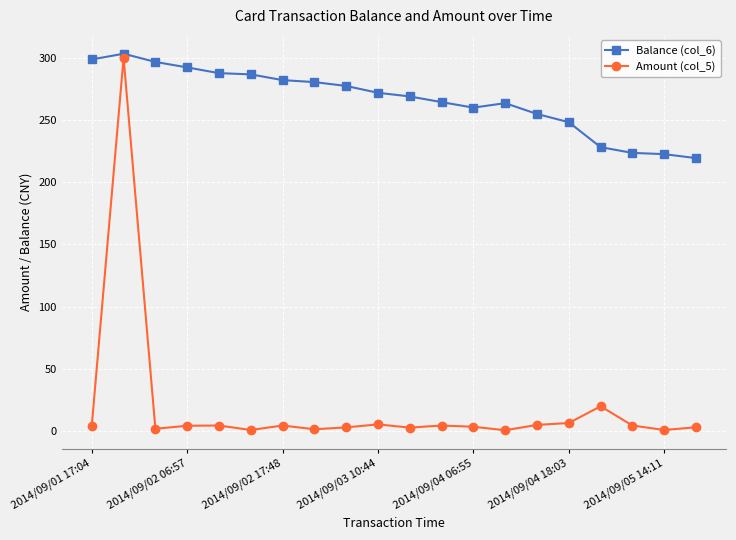

What is the greatest value displayed?

303.2